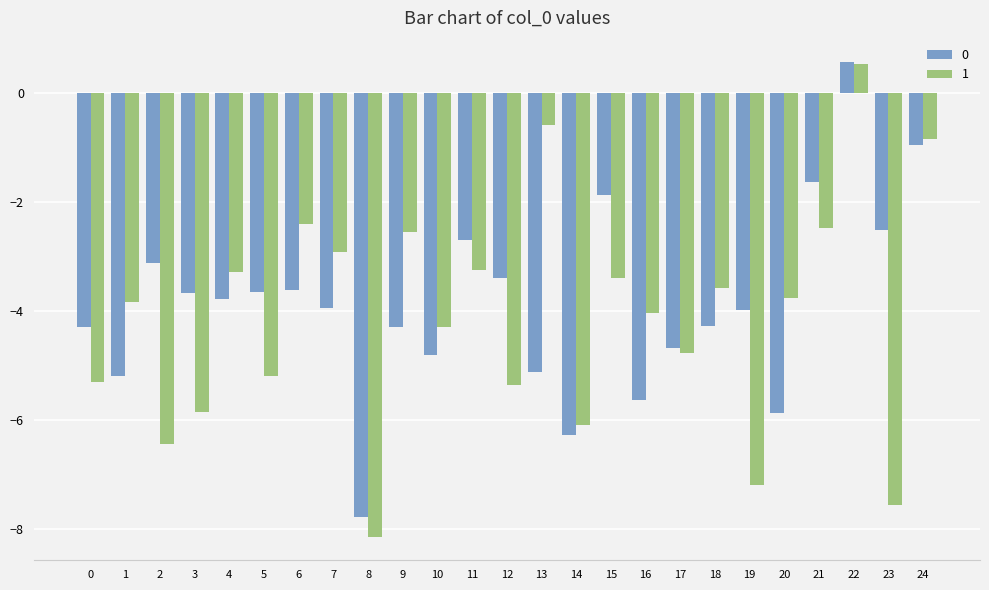

What is the value of the 1 bar at the 18th from the left?

-4.8